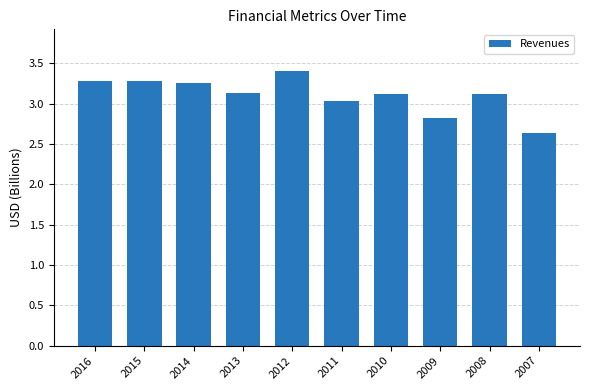

What is the change in value from 2015 to 2012?

+0.1